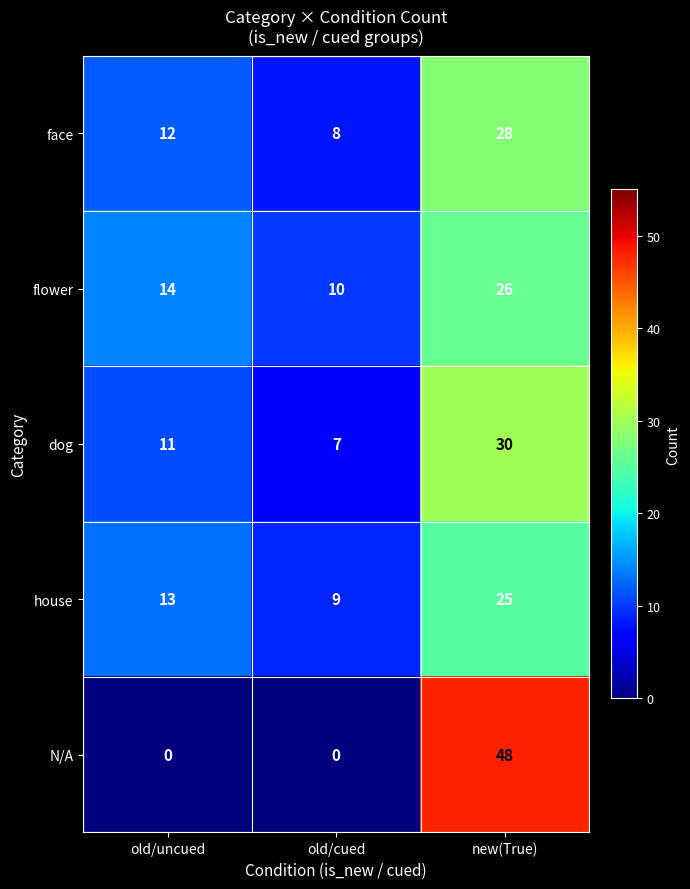

Count the N/A values in the range 0 to 48.

3